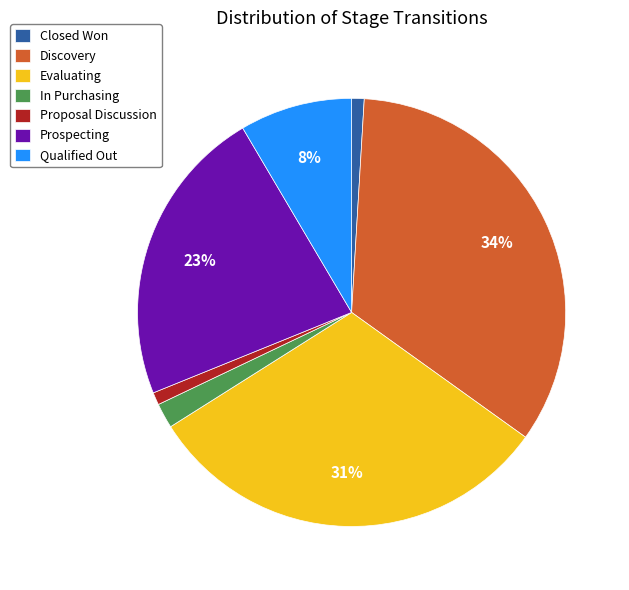

True or false: Proposal Discussion accounts for 13% of the total.

False